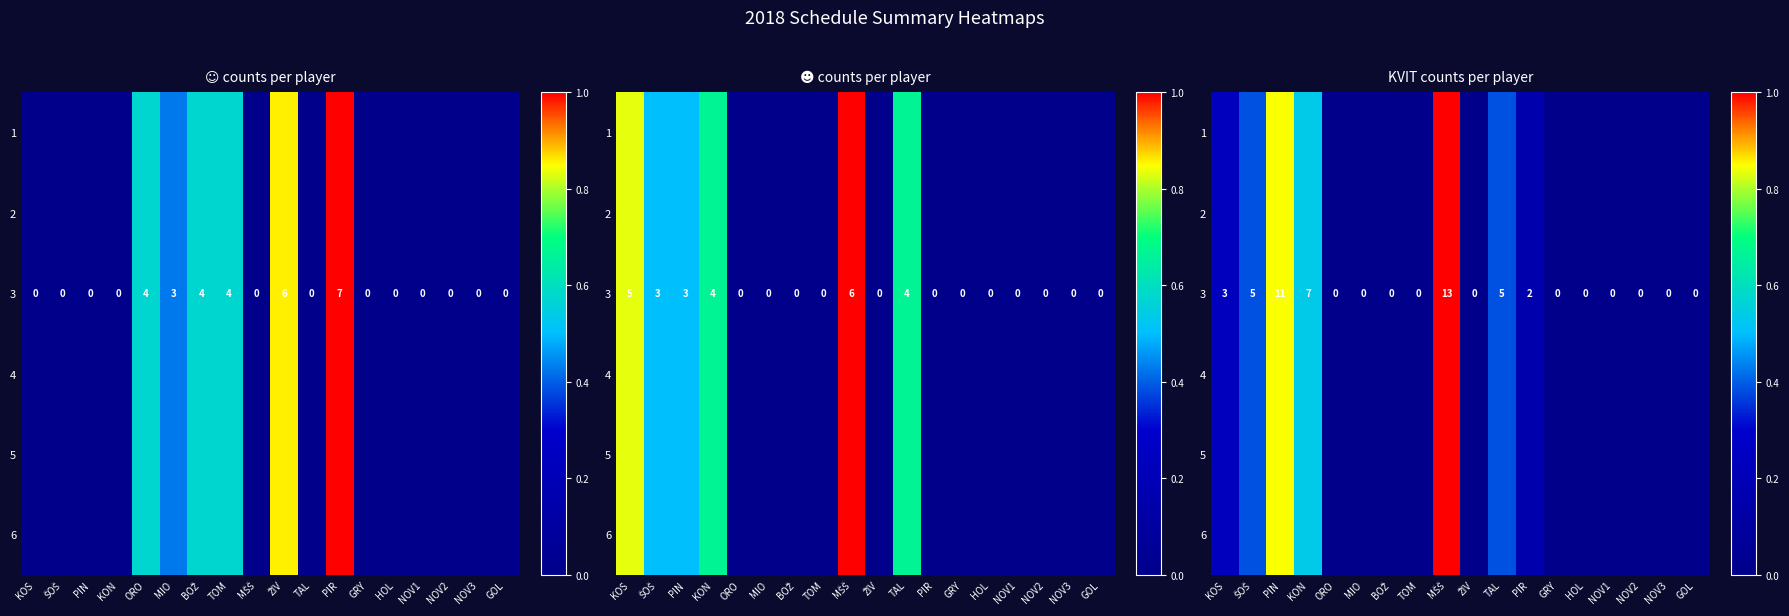

Read the 5 value at PIR.

2